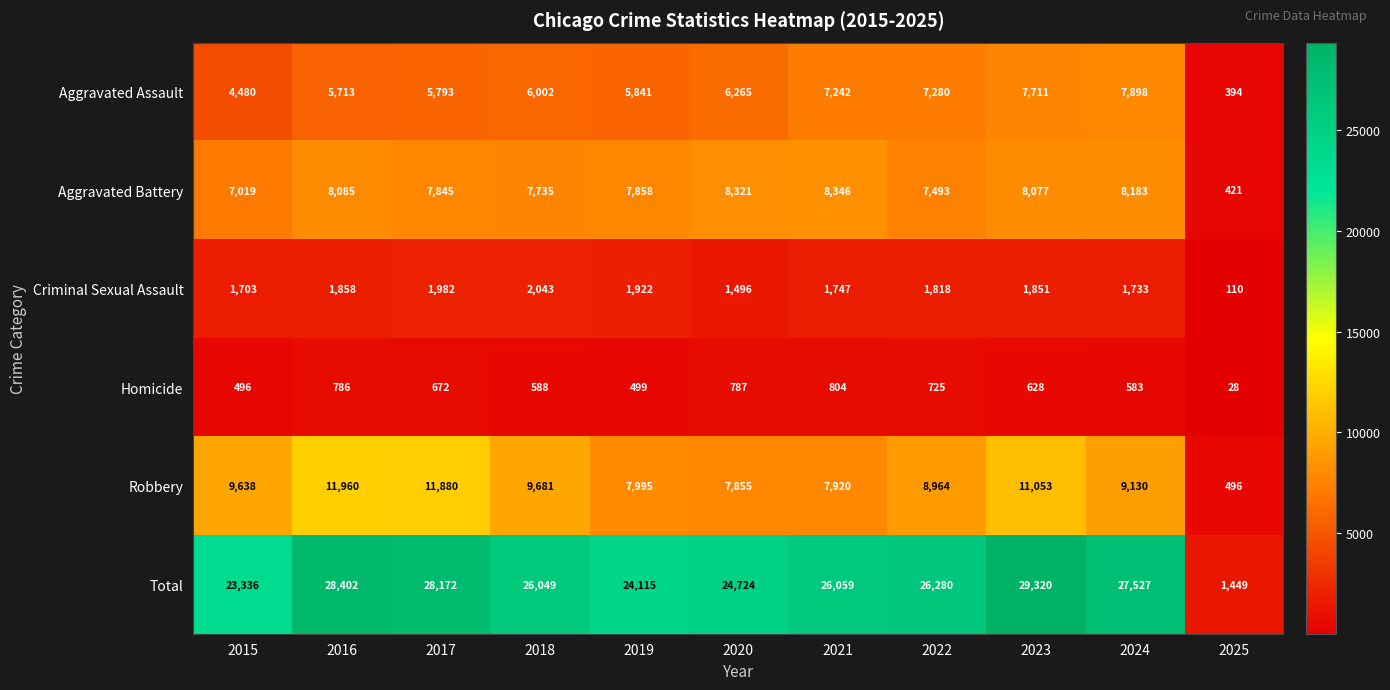

Which series has the largest total across all categories?

Total